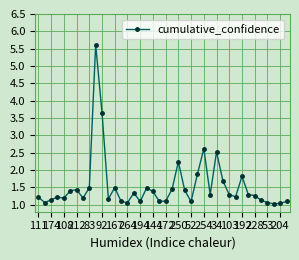

What is the value of the 29th point from the left?

2.5